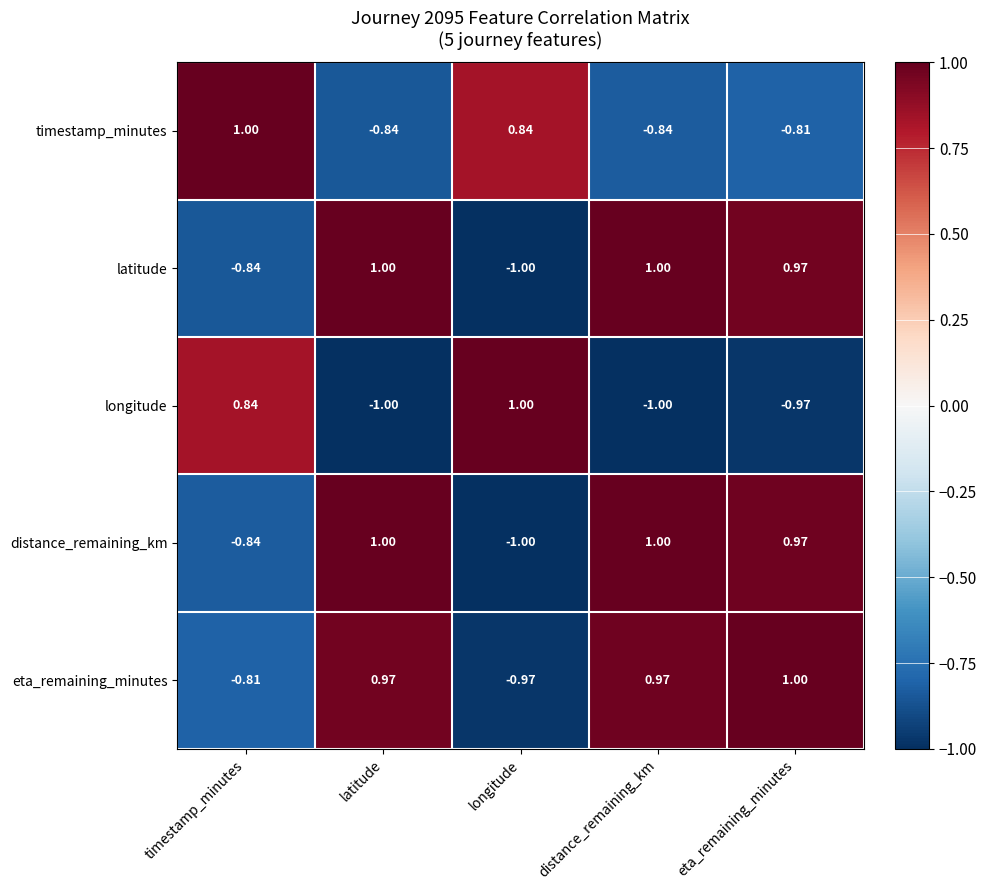

Where does the eta_remaining_minutes series first go above 0?

latitude